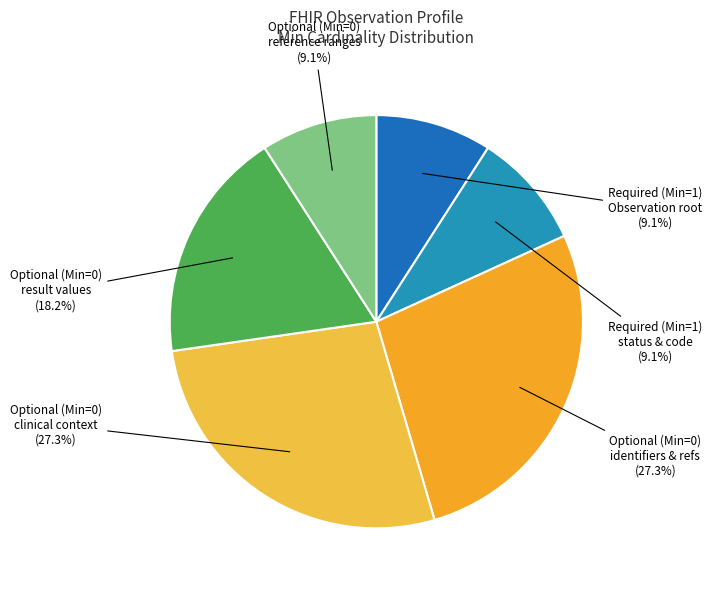

Between Optional (Min=0) identifiers & refs and Optional (Min=0) result values, which is larger?

Optional (Min=0) identifiers & refs